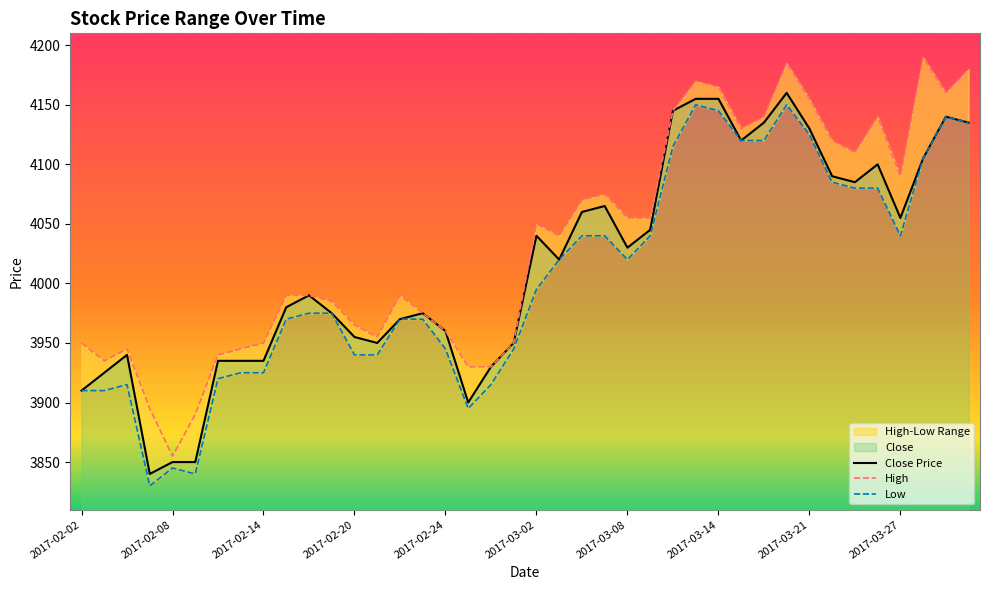

Between 2017-02-24 and 2017-03-08, which is larger?

2017-03-08